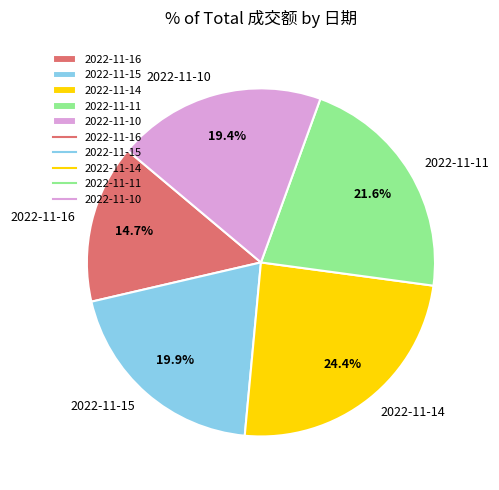

True or false: 2022-11-16 accounts for 15% of the total.

True